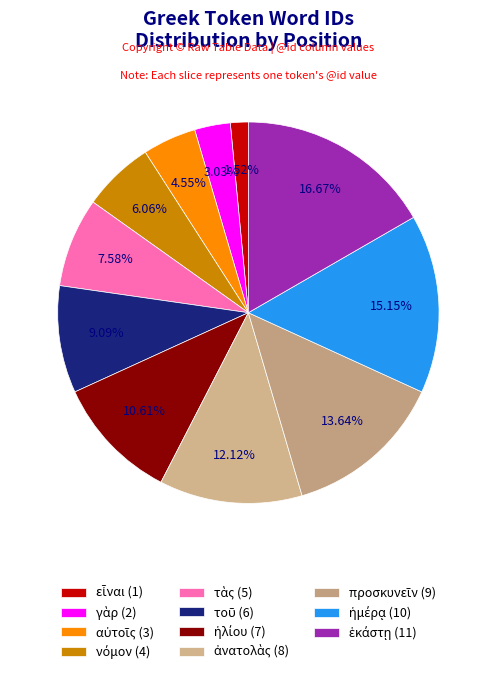

Combined, do προσκυνεῖν and τὰς account for over 50%?

No